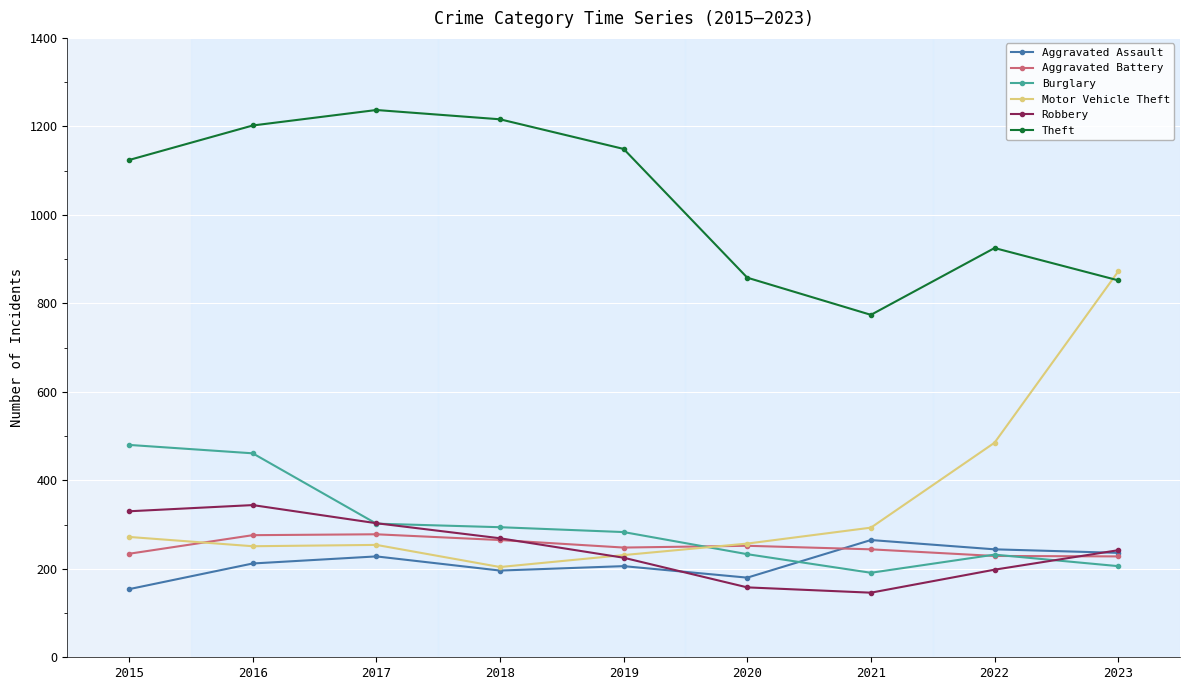

What are all the series names shown in the legend?

Aggravated Assault, Aggravated Battery, Burglary, Motor Vehicle Theft, Robbery, Theft